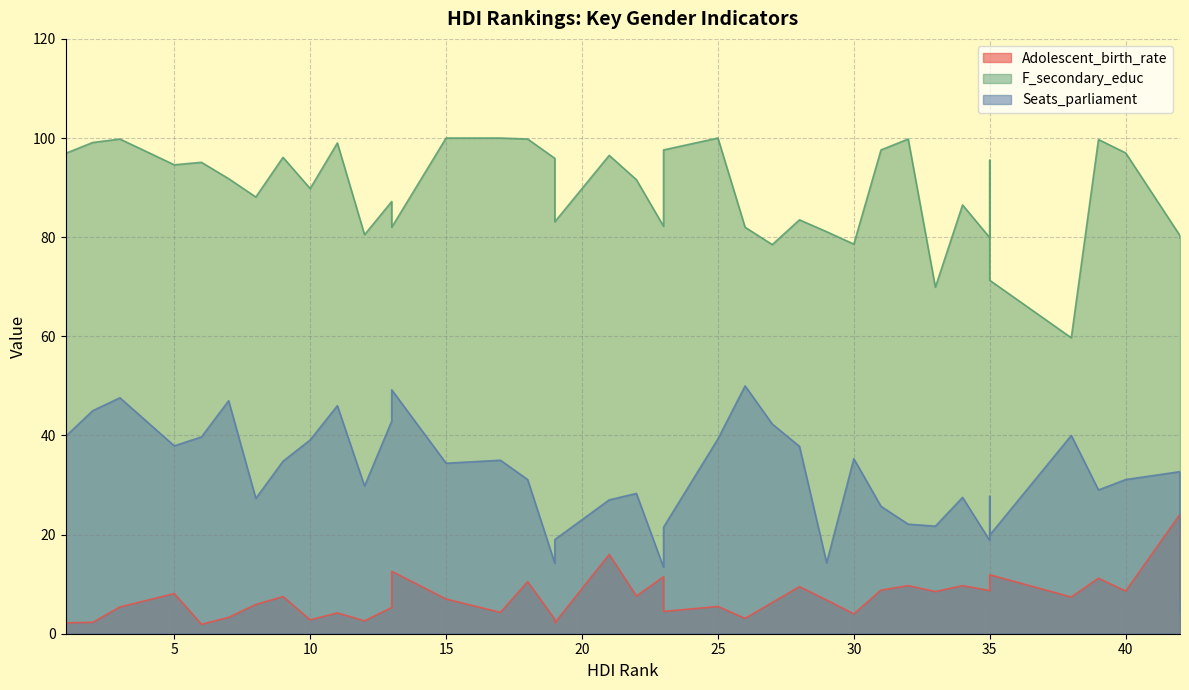

True or false: Seats_parliament has a value of 78.5 at 2.

False